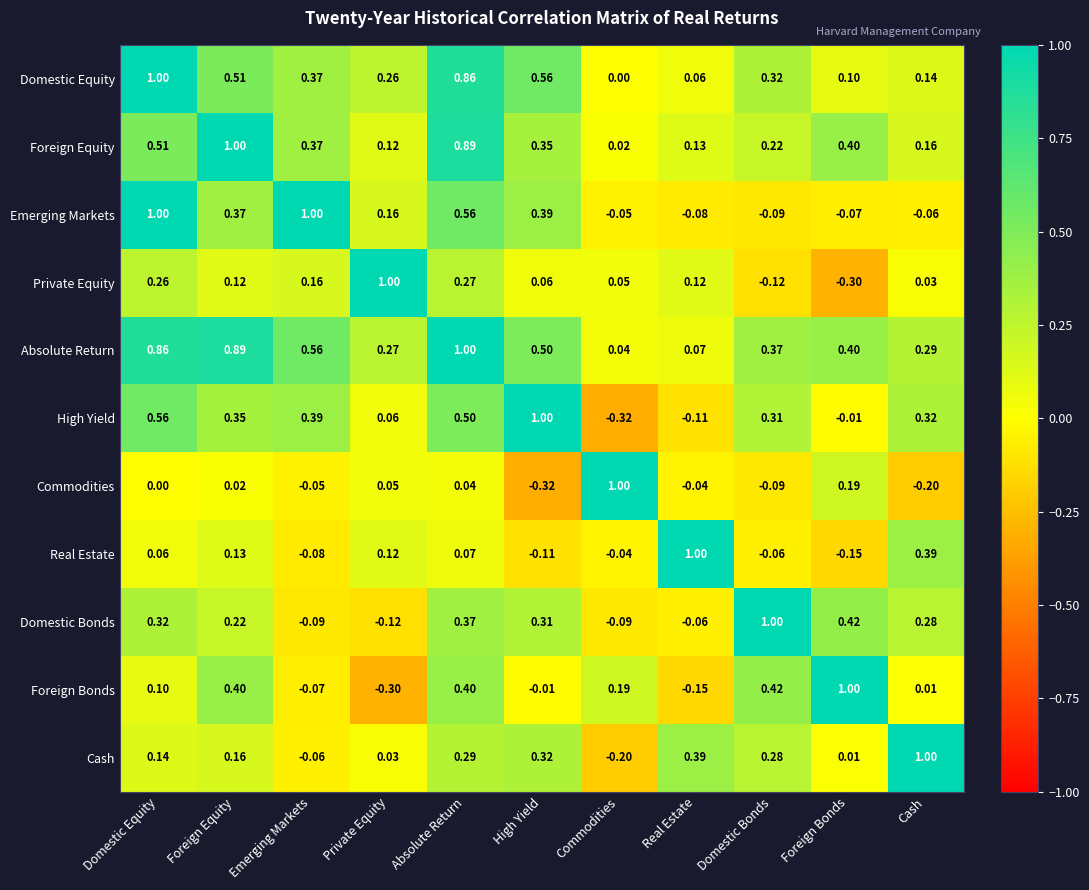

Rank the categories by Absolute Return value from highest to lowest.

Absolute Return, Foreign Equity, Domestic Equity, Emerging Markets, High Yield, Foreign Bonds, Domestic Bonds, Cash, Private Equity, Real Estate, Commodities